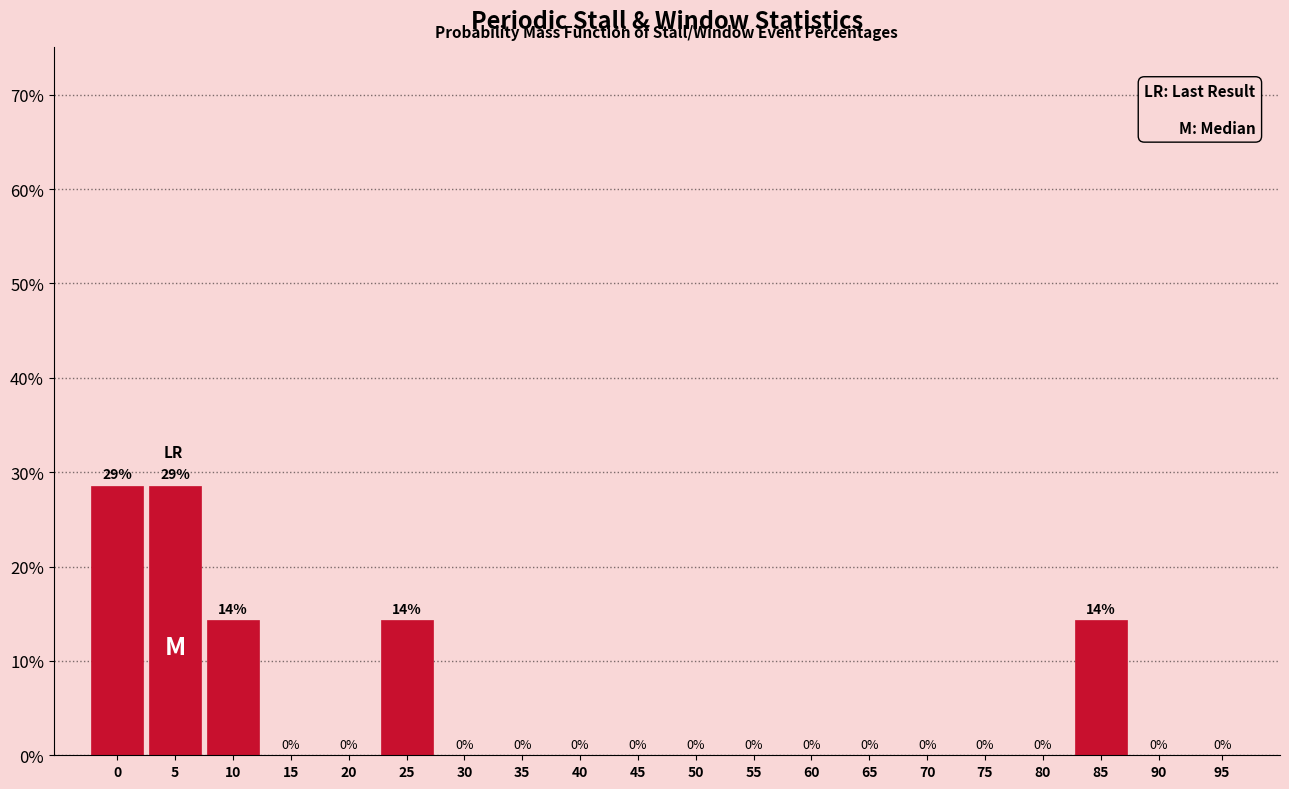

Between 90 and 10, which is larger?

10